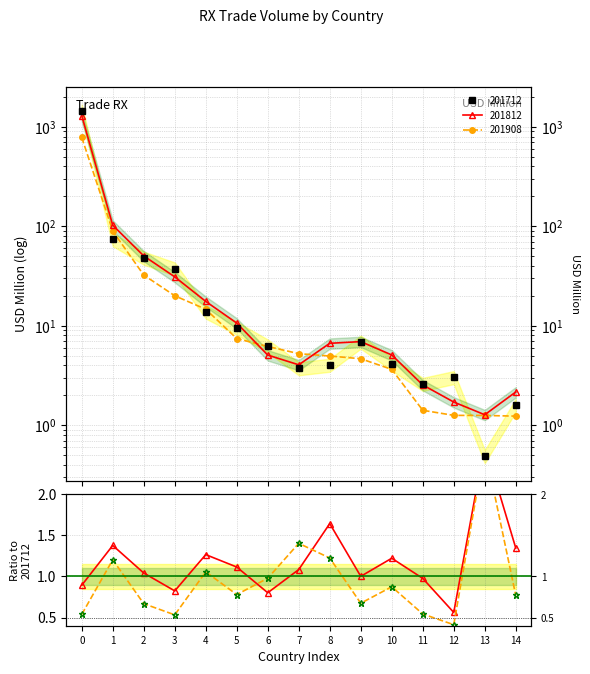

What is the sum of the 201908/201712 values at 13 and 2?

3.2